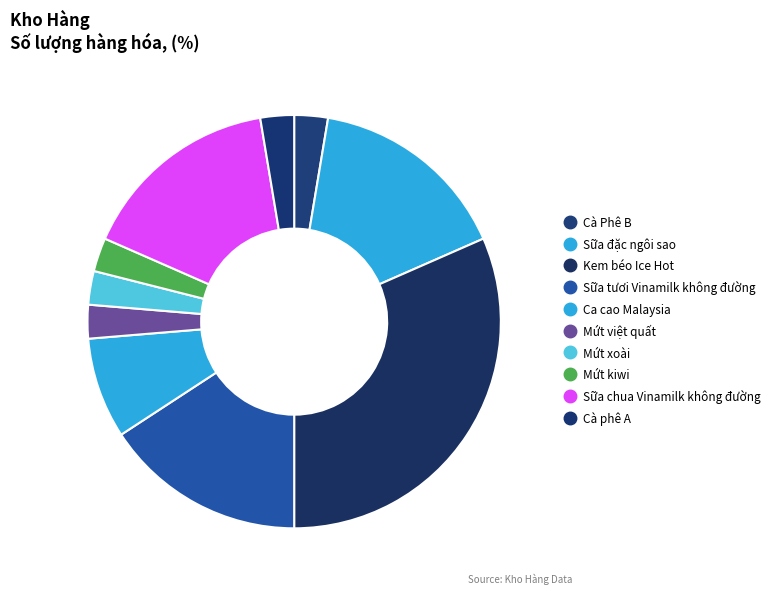

To the nearest percent, what is the combined percentage of Ca cao Malaysia and Sữa tươi Vinamilk không đường?

24%